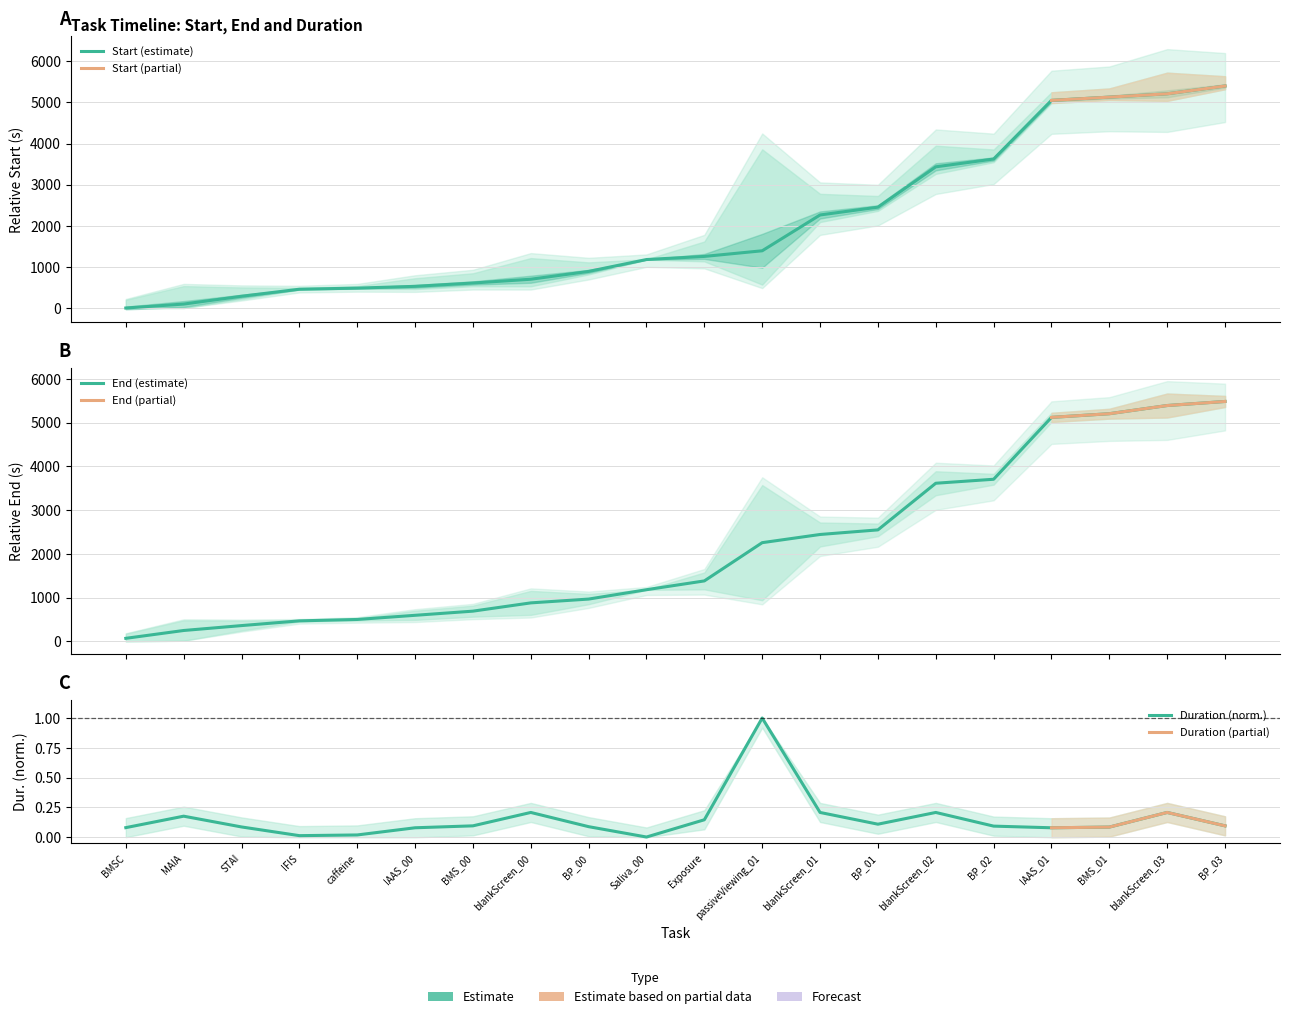

Is the value of Duration at BMS_01 greater than the value of Start at BP_03?

No